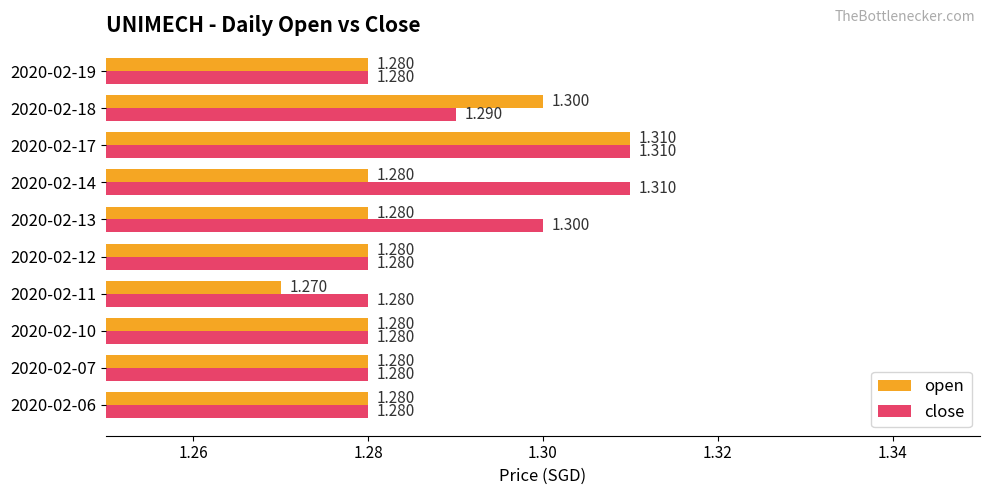

Which series has the largest range (max minus min)?

open